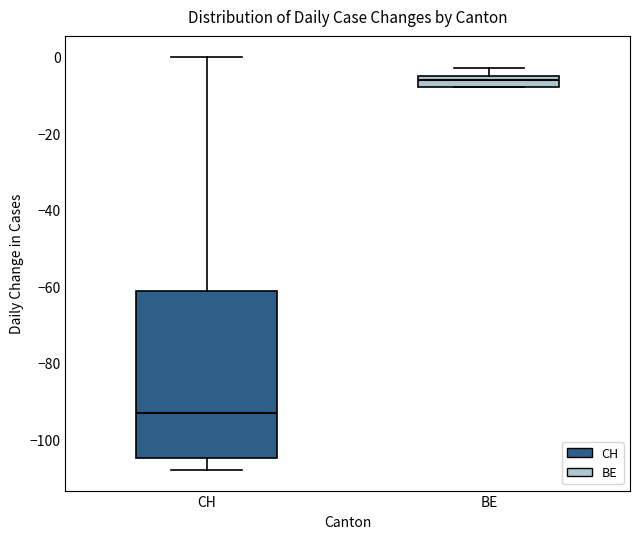

Which box has the lowest median line?

CH